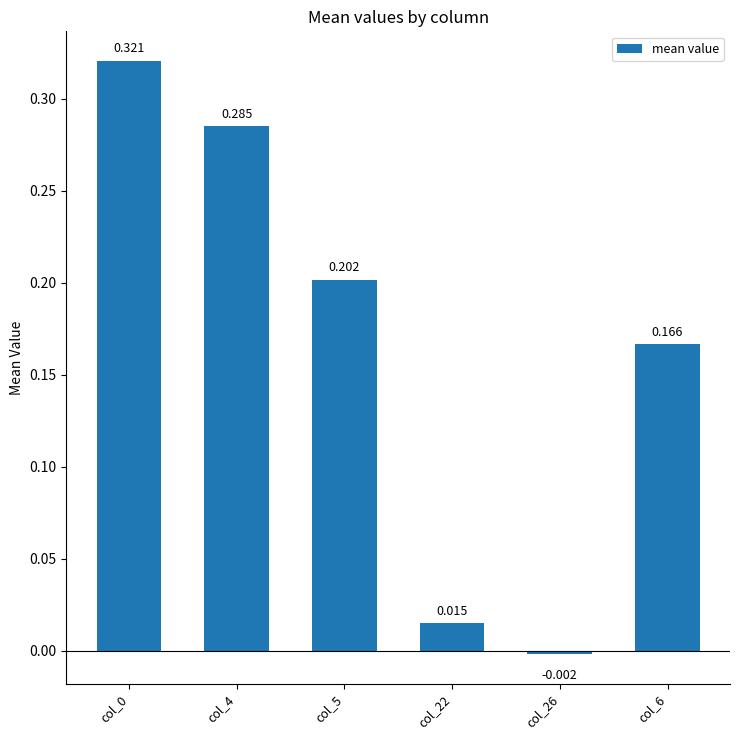

How many bars are there in total?

6